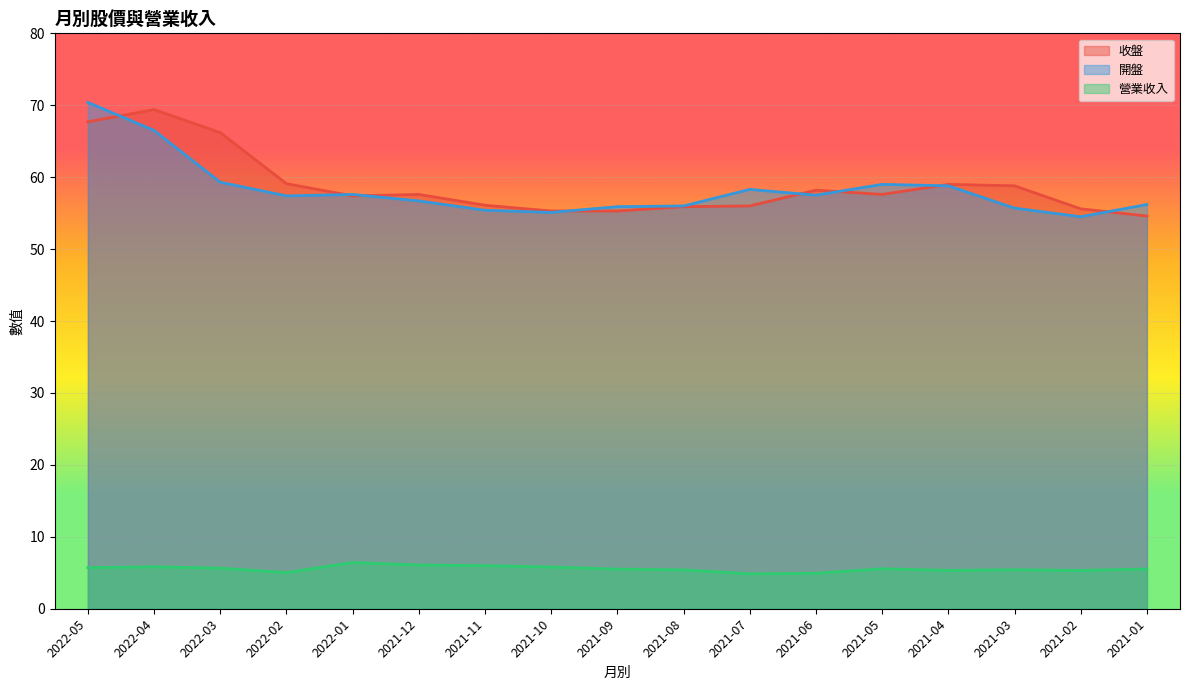

True or false: 開盤 and 營業收入 cross at least once.

False